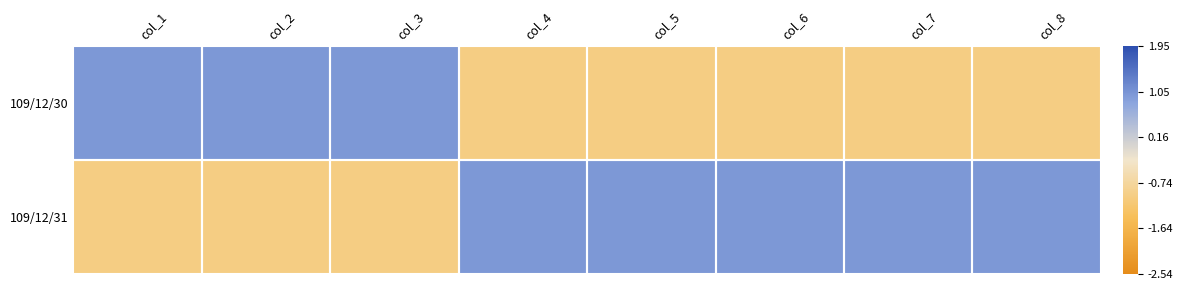

How many series are shown in this chart?

2